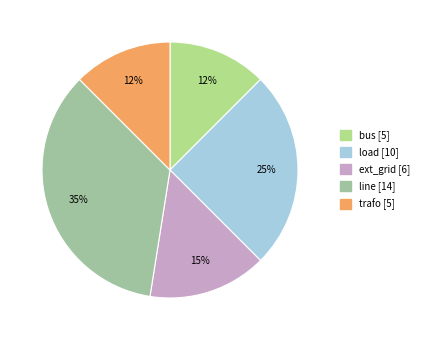

True or false: ext_grid accounts for 23% of the total.

False